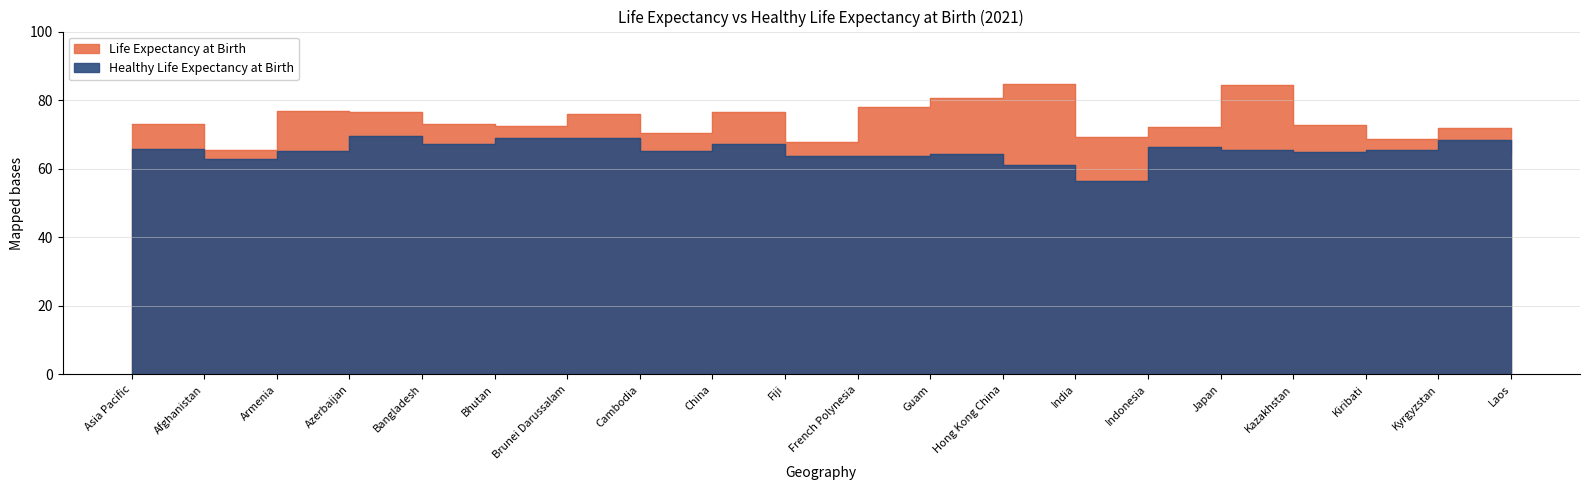

True or false: Life Expectancy at Birth and Healthy Life Expectancy at Birth cross at least once.

False